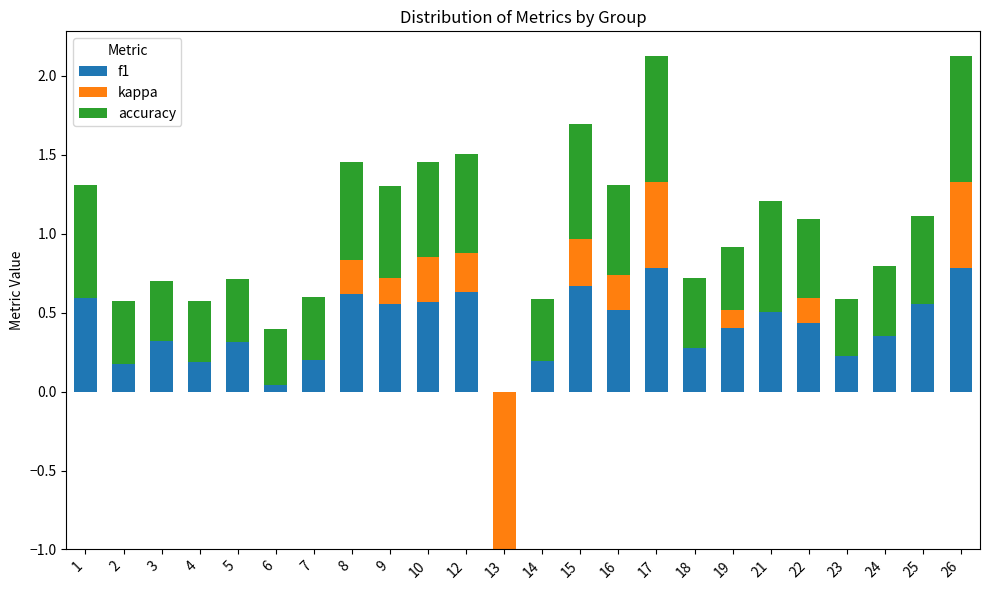

Which series has the widest spread of values?

kappa